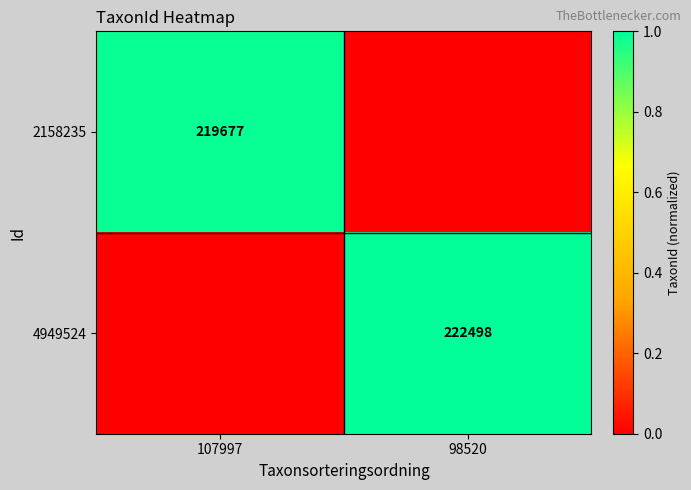

The value of 4949524 at 98520 is 365953. True or false?

False